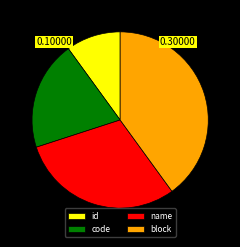

How many slices are in this pie chart?

4